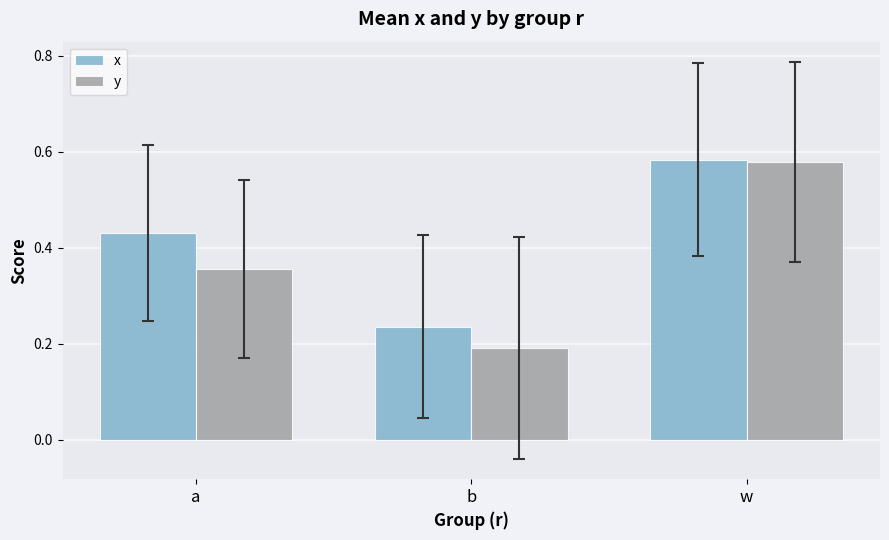

What is the label of the 3rd bar from the right?

a